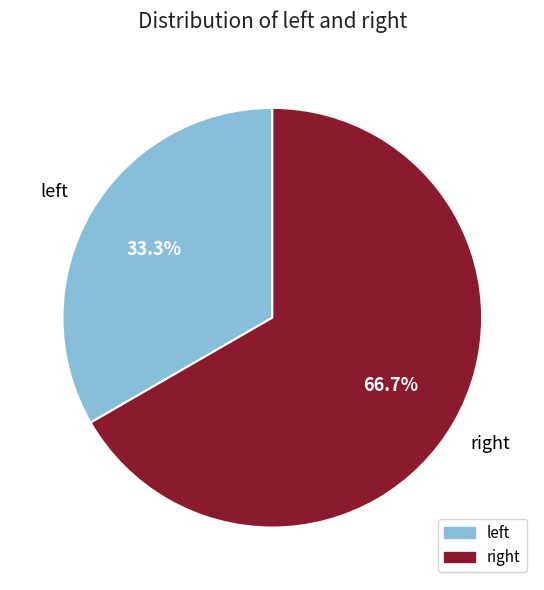

What is the majority slice?

right